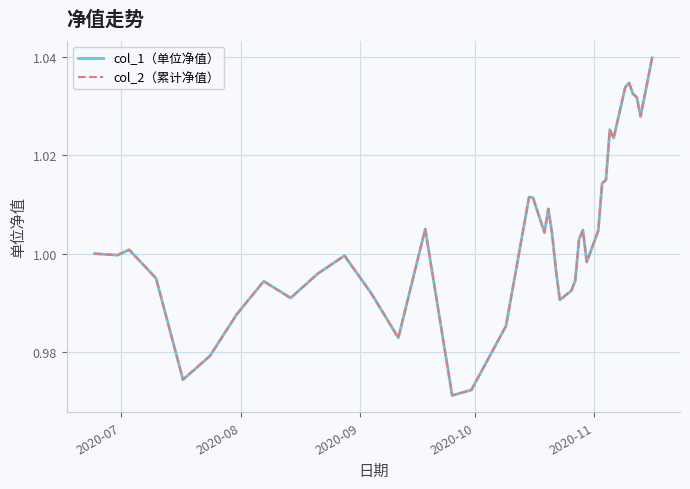

Does the chart display data point markers on the line(s)?

No